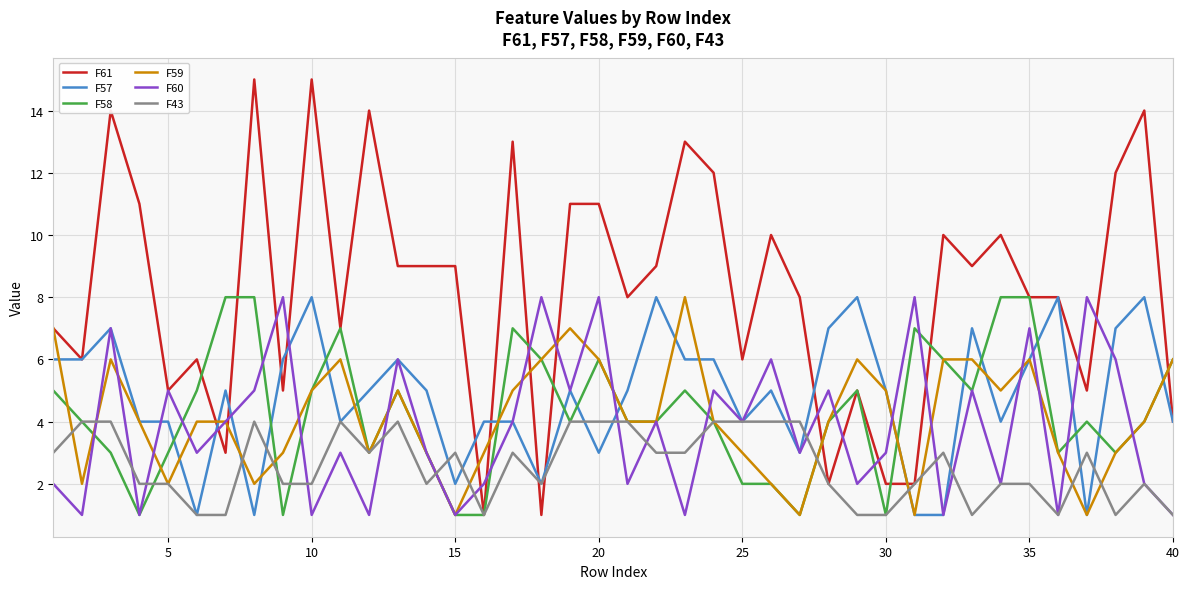

What is the highest value of the F59 series?

8